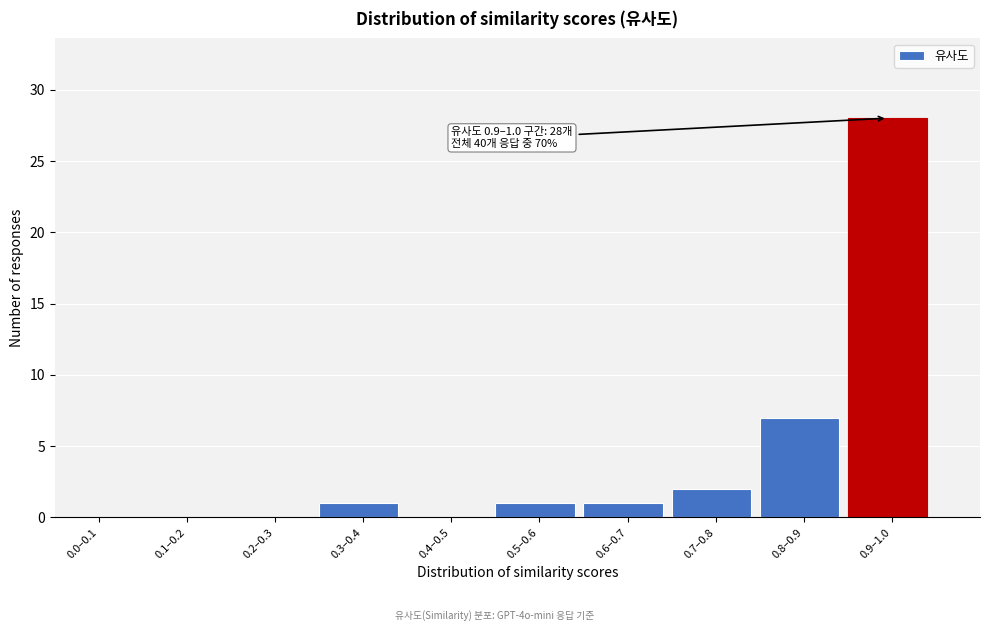

Reading left to right, transcribe all the data shown in this chart.

0.0–0.1=0	0.1–0.2=0	0.2–0.3=0	0.3–0.4=1	0.4–0.5=0	0.5–0.6=1	0.6–0.7=1	0.7–0.8=2	0.8–0.9=7	0.9–1.0=28